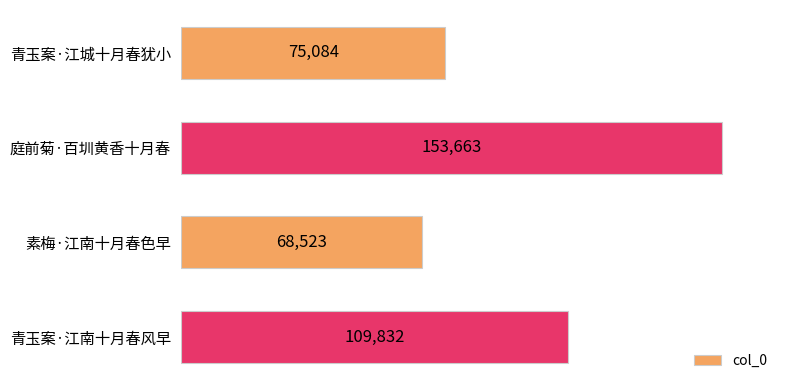

The value at 庭前菊·百圳黄香十月春 is 221938. True or false?

False